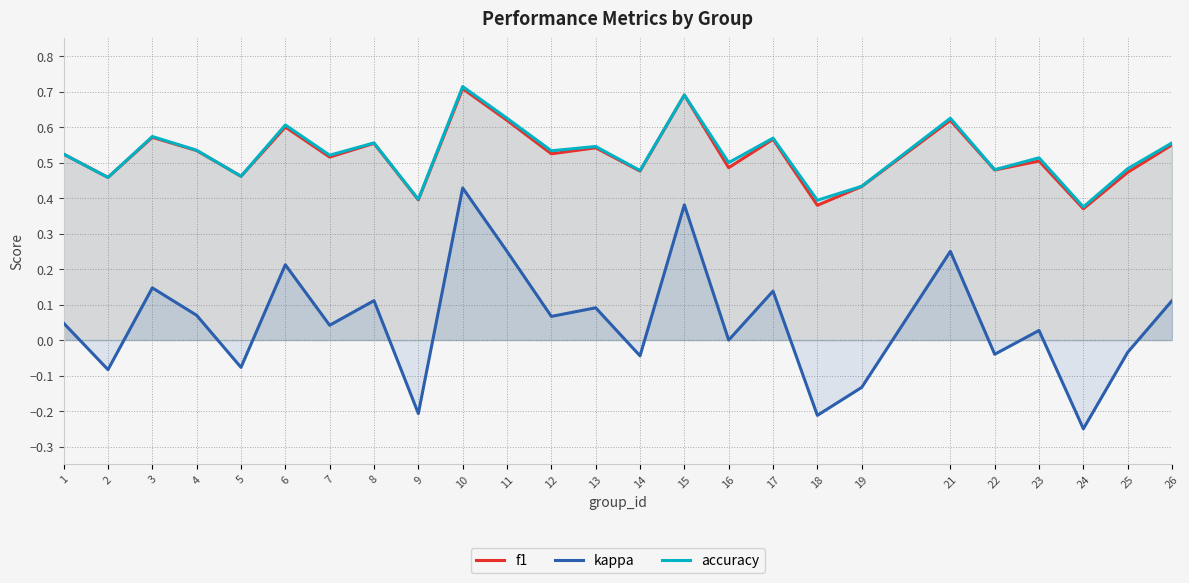

True or false: kappa and f1 intersect in this chart.

False